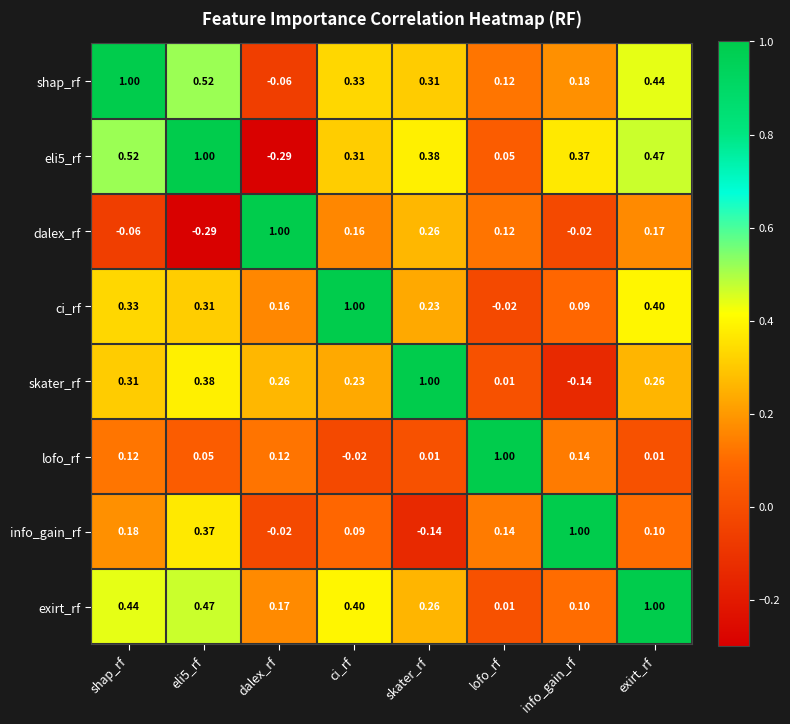

Is the value of ci_rf at ci_rf greater than the value of lofo_rf at exirt_rf?

Yes